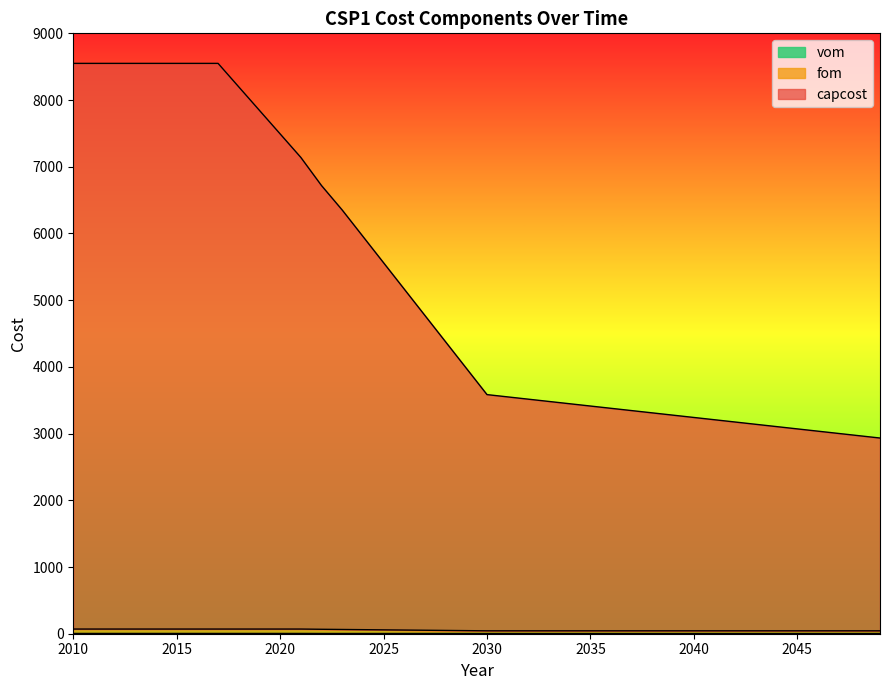

What is the minimum value shown in the chart?

3.5